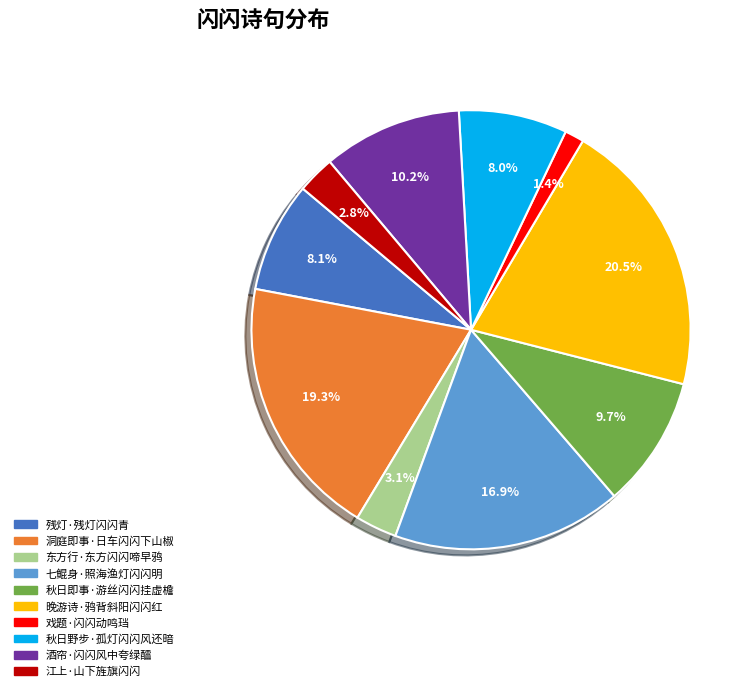

Is there a majority slice in this chart?

No